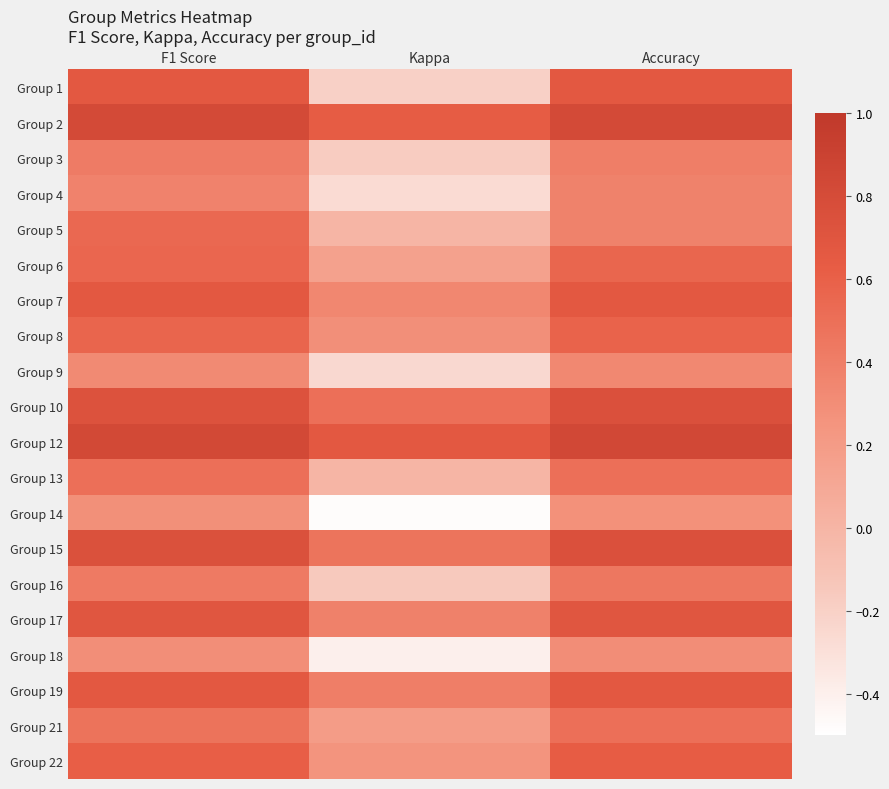

At which category is the sum across all series the highest?

F1 Score